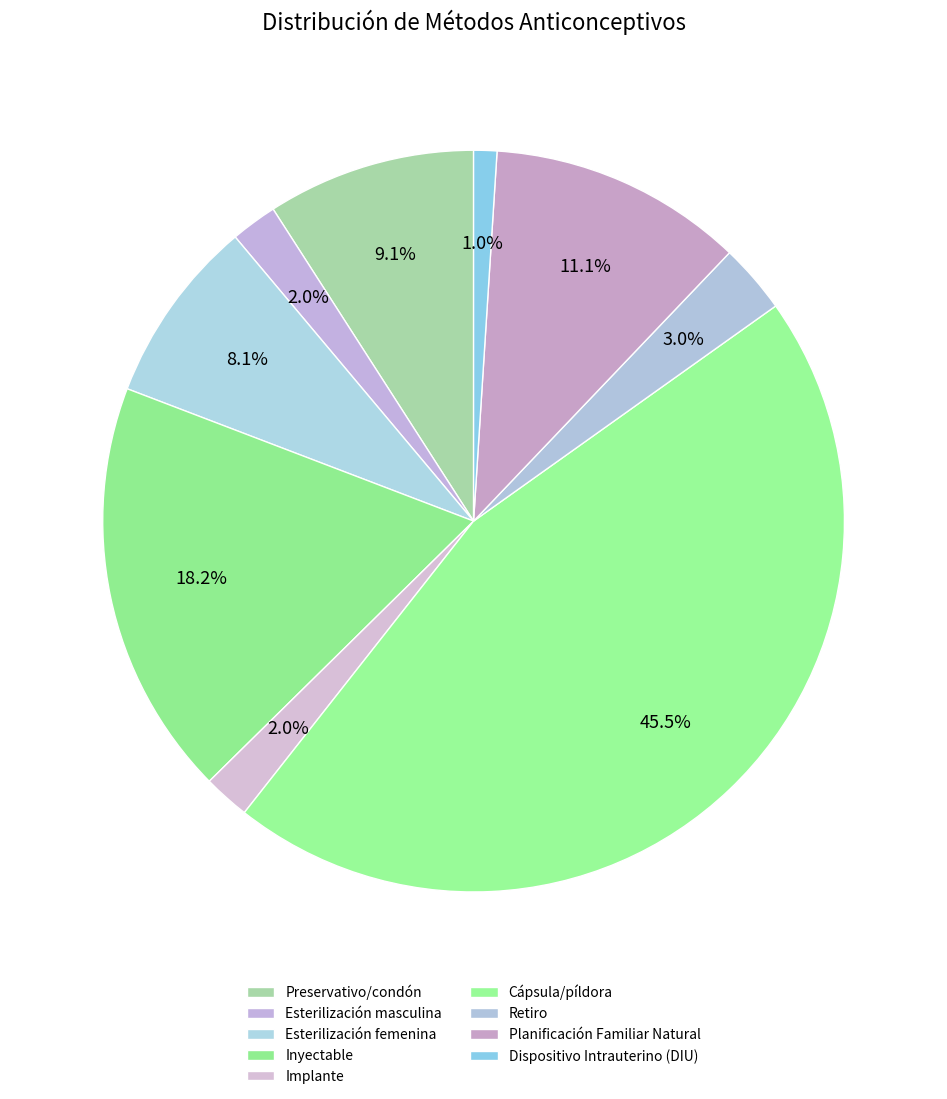

The Inyectable slice represents 18% of the pie. True or false?

True